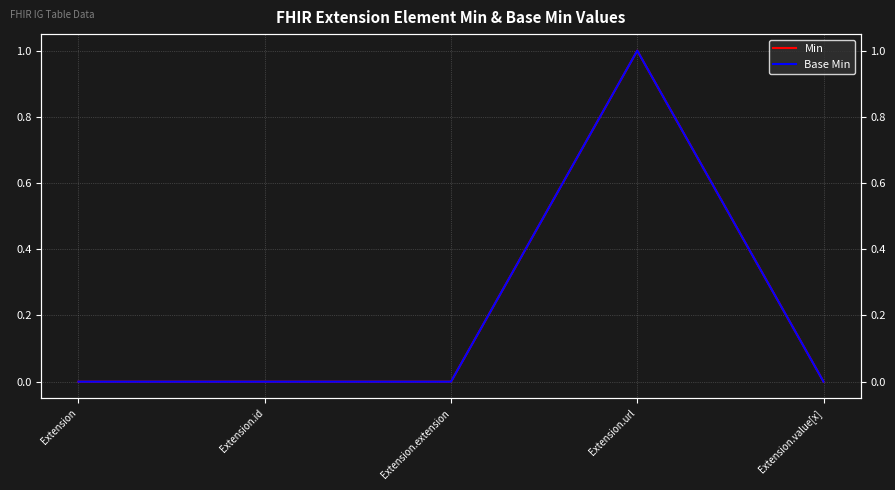

What position from the left is Extension.url?

4